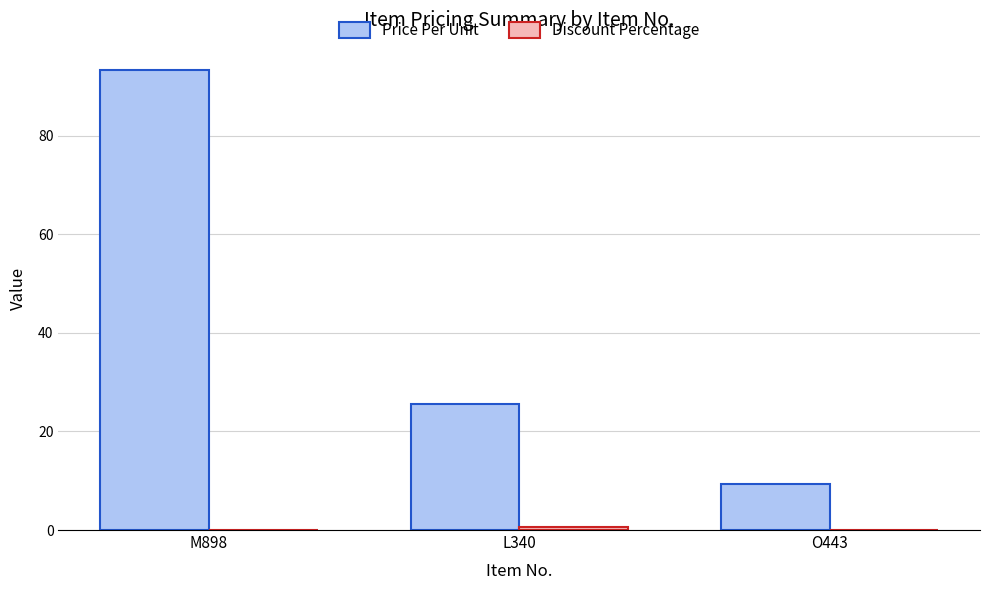

Which series changed the most between M898 and L340?

Price Per Unit